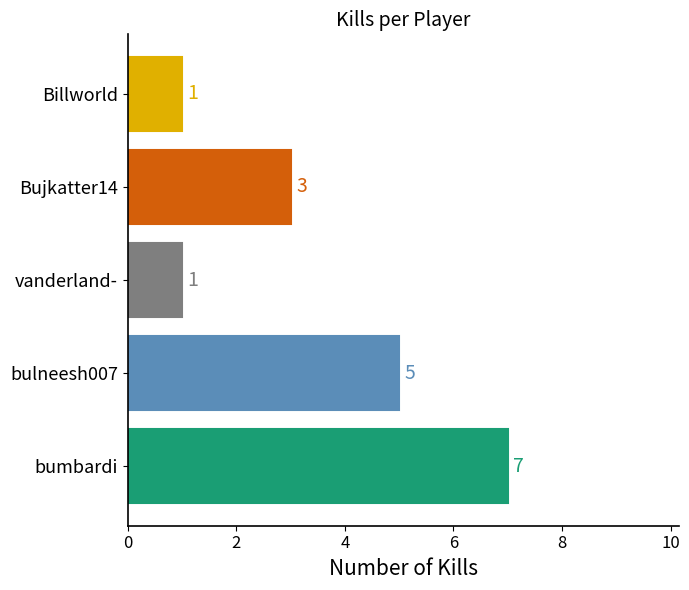

How many data points are less than 3?

2